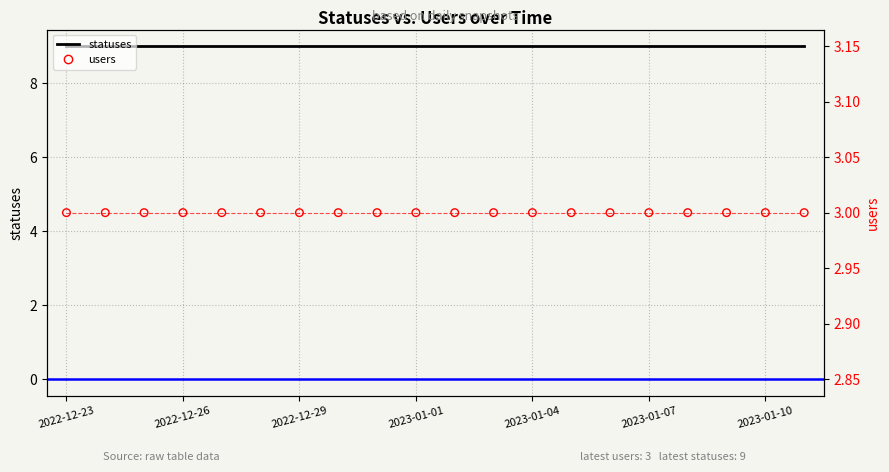

Which series reaches the minimum Y coordinate?

users